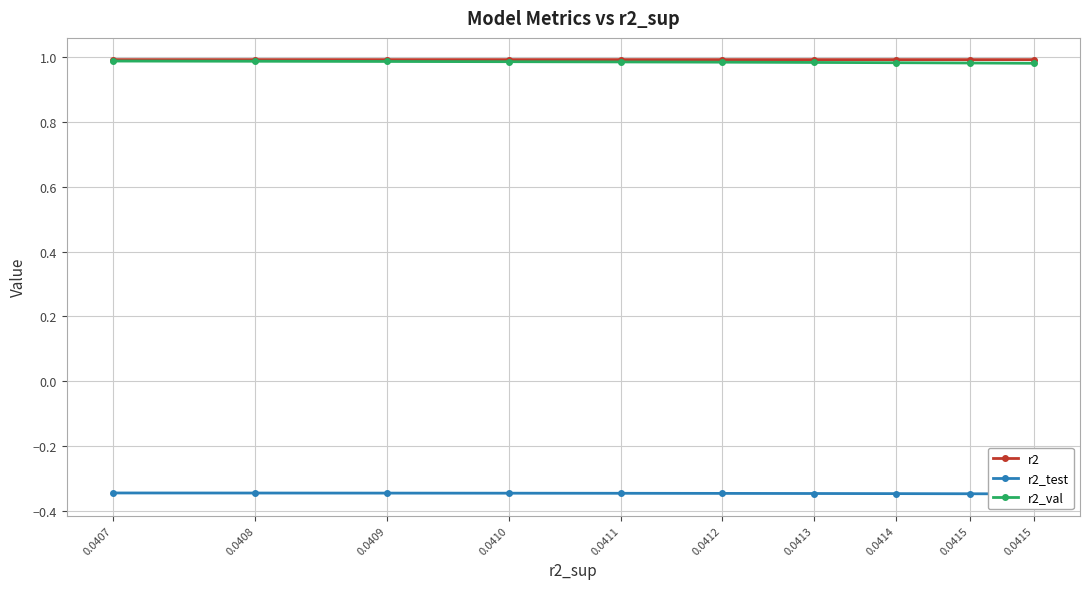

What is the value of the r2 point at the 10th from the left?

1.0